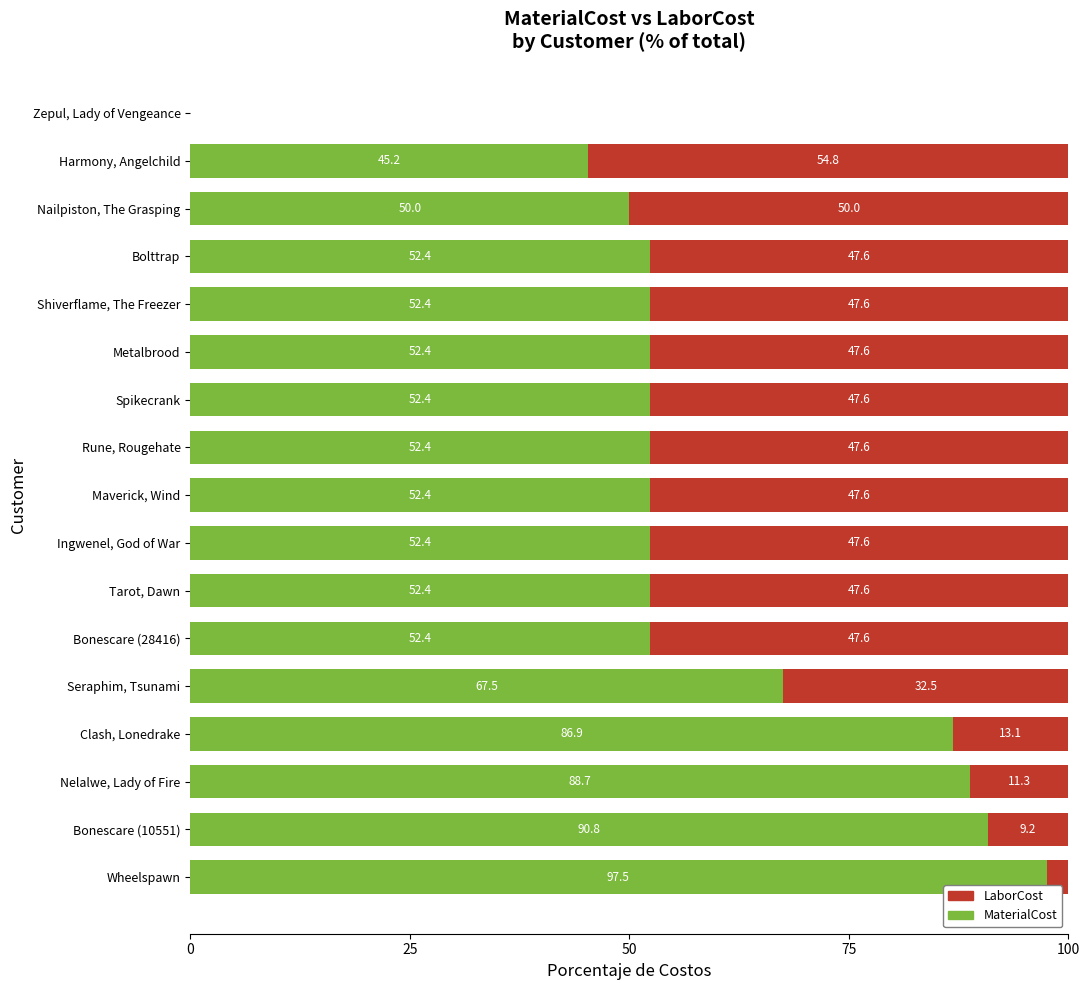

At which label does MaterialCost reach its peak?

Wheelspawn